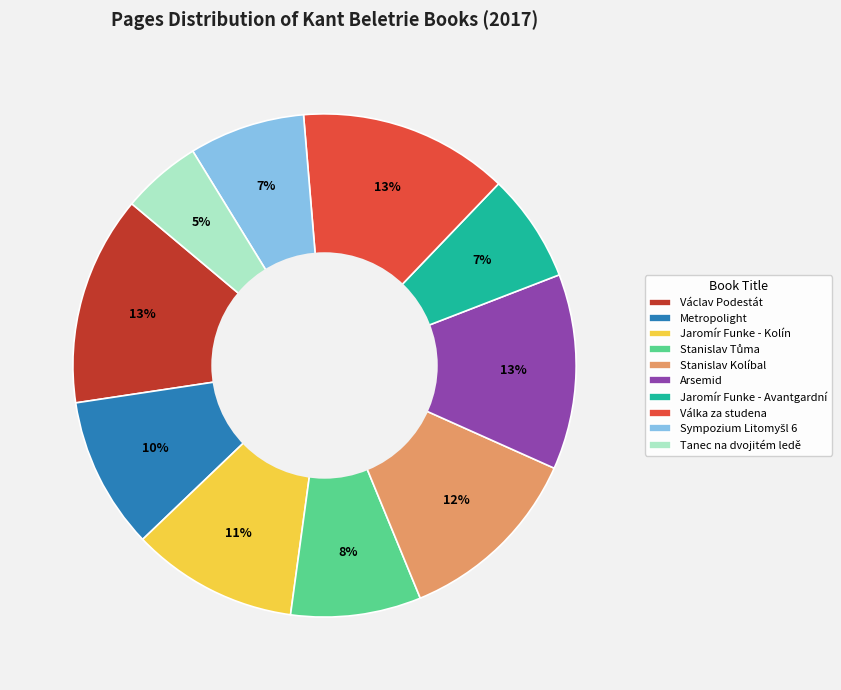

Is there a majority slice in this chart?

No